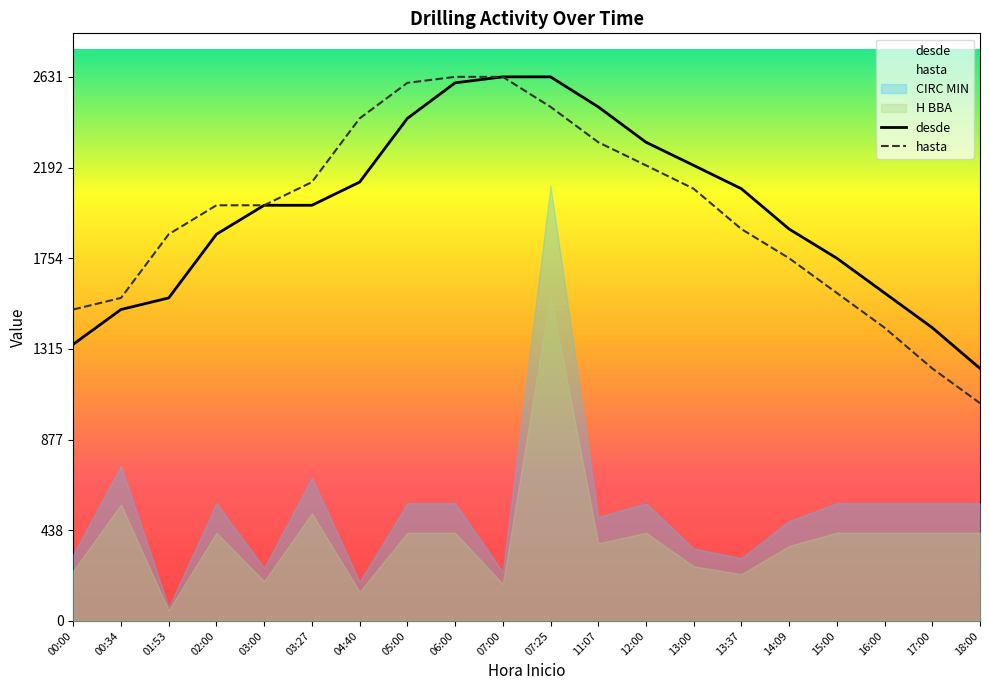

Which category has the lowest value across all series?

01:53